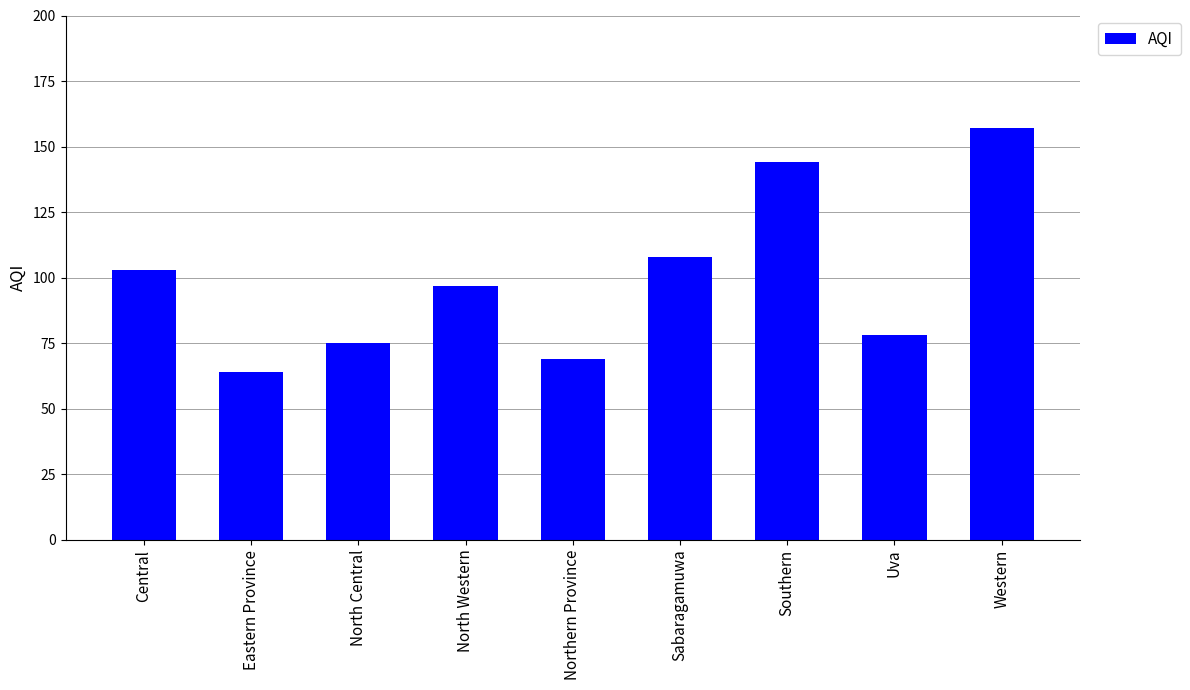

What value does the data have at Uva, to the nearest 10?

80